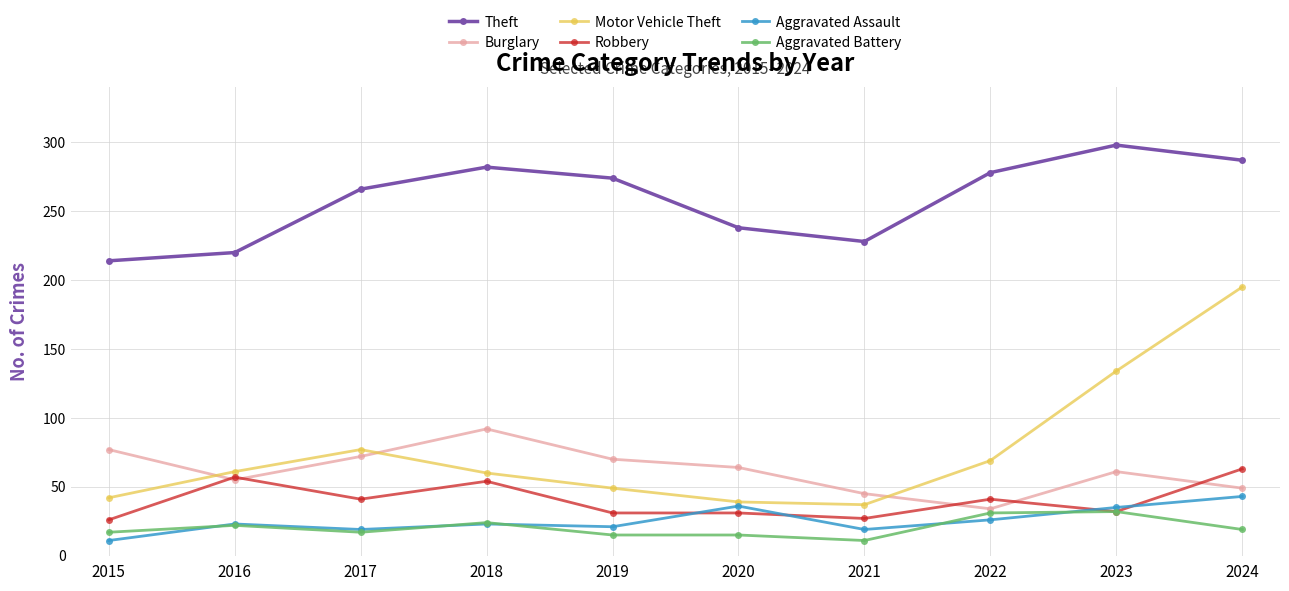

True or false: Burglary has a value of 49 at 2024.

True